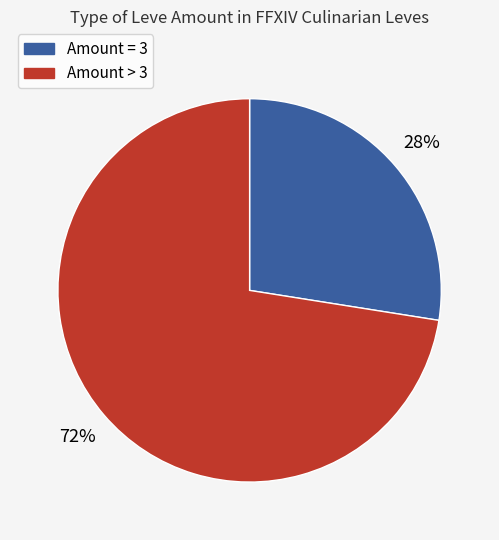

To the nearest percent, what is the average slice percentage?

50%